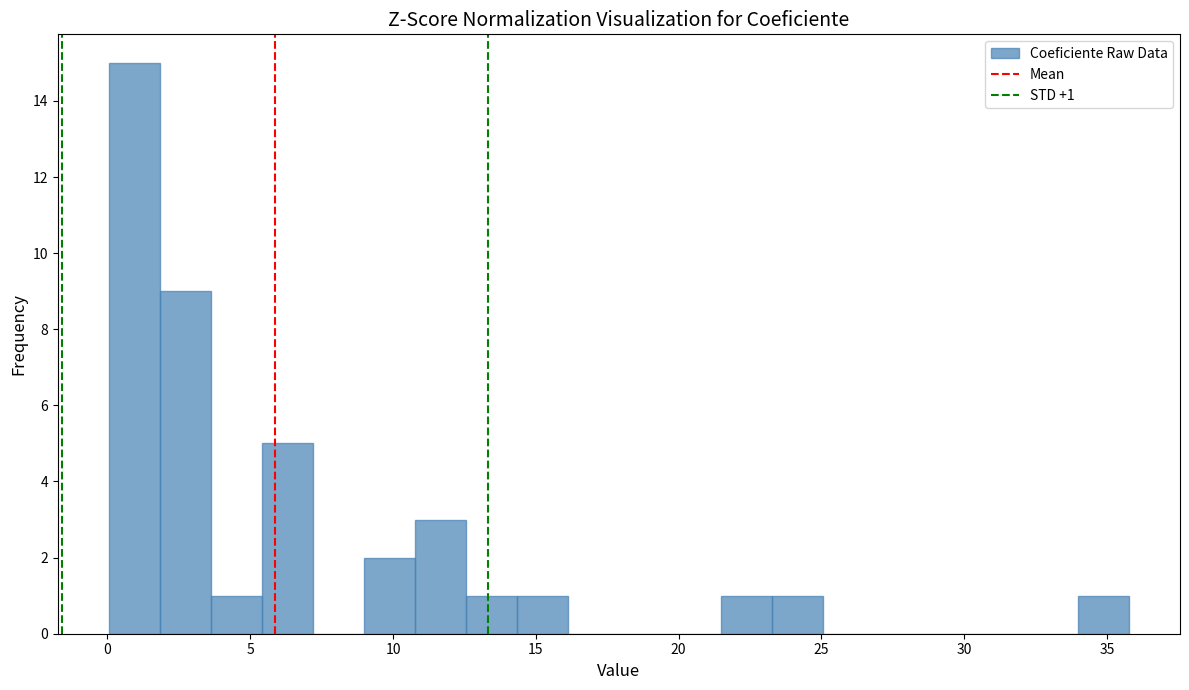

Read against the x-axis, roughly where is the centre of the tallest bar?

1.0